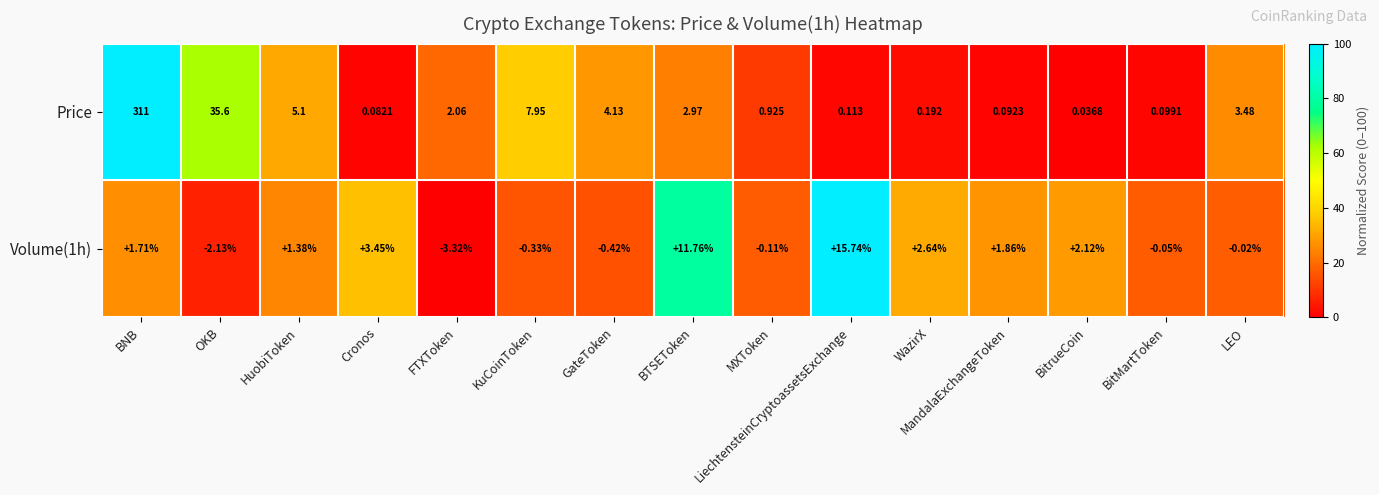

At which category is the sum across all series the highest?

BNB